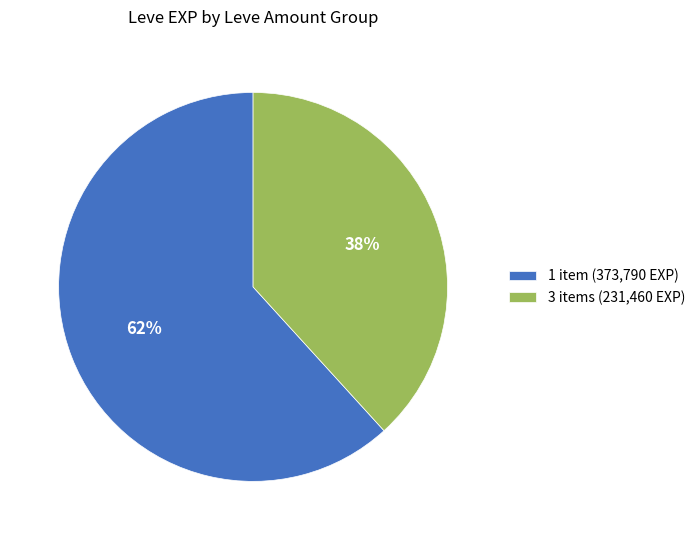

Is it true that 3 items (231,460 EXP) is 46% of the pie?

False